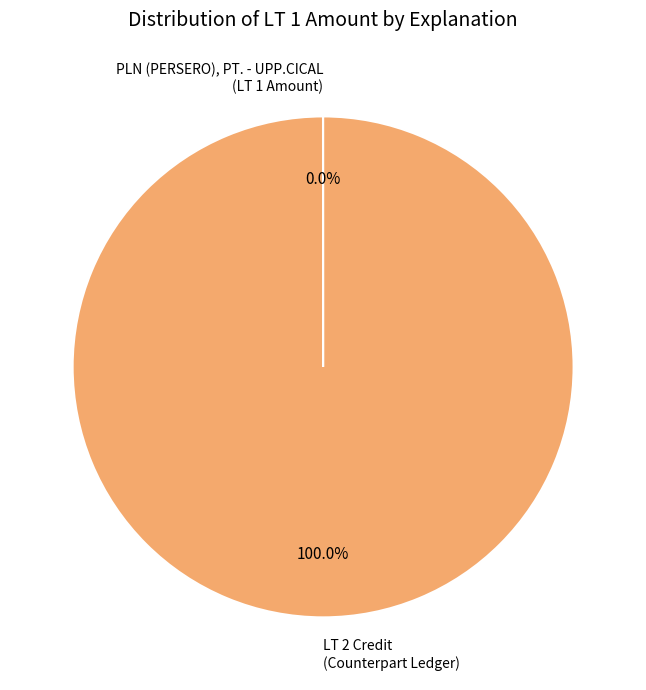

Which slice is the largest?

LT 2 Credit (Counterpart Ledger)